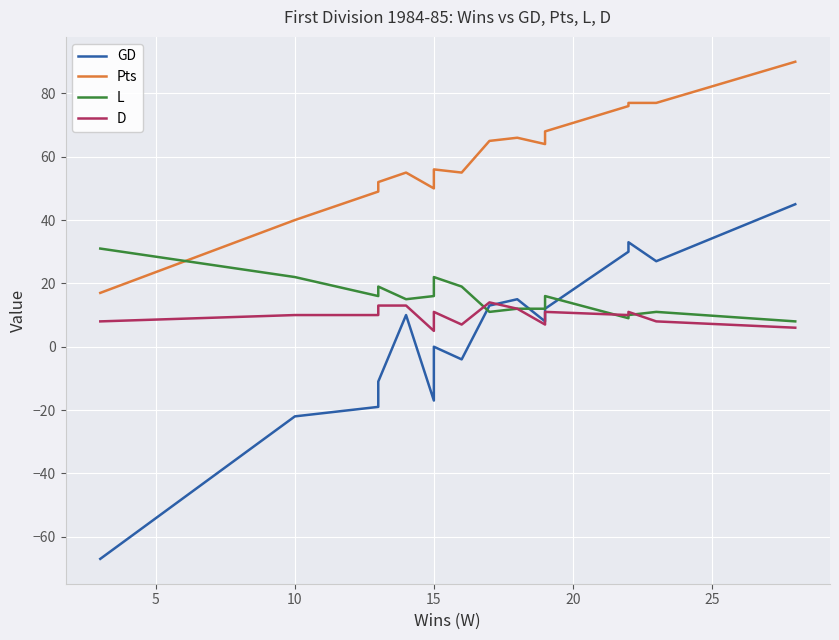

What is the average value of the L series?

16